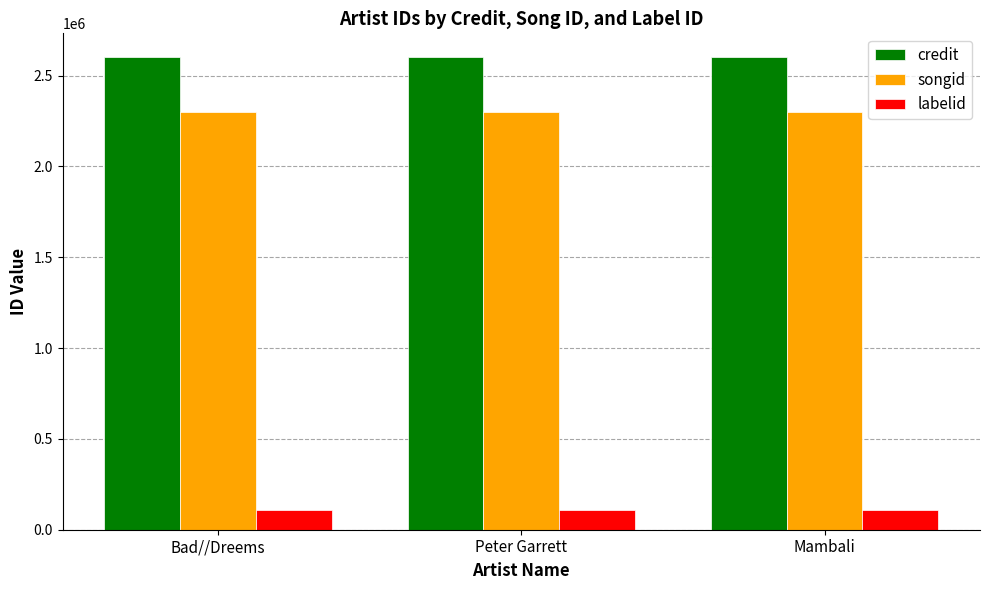

What are all the series names shown in the legend?

credit, songid, labelid